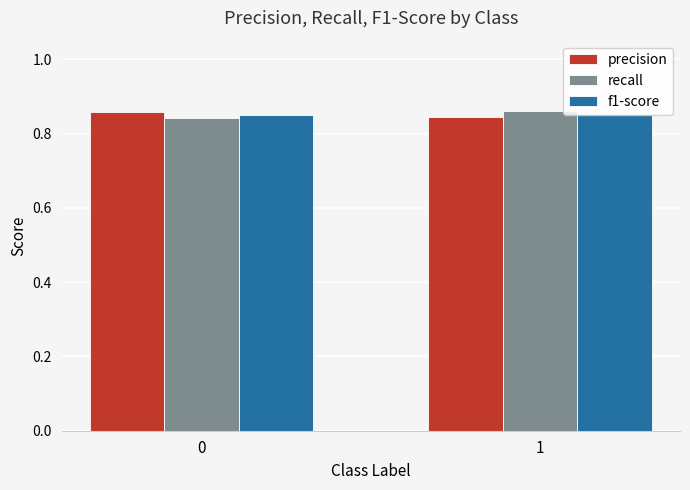

The value of precision at 1 is 0.6. True or false?

False